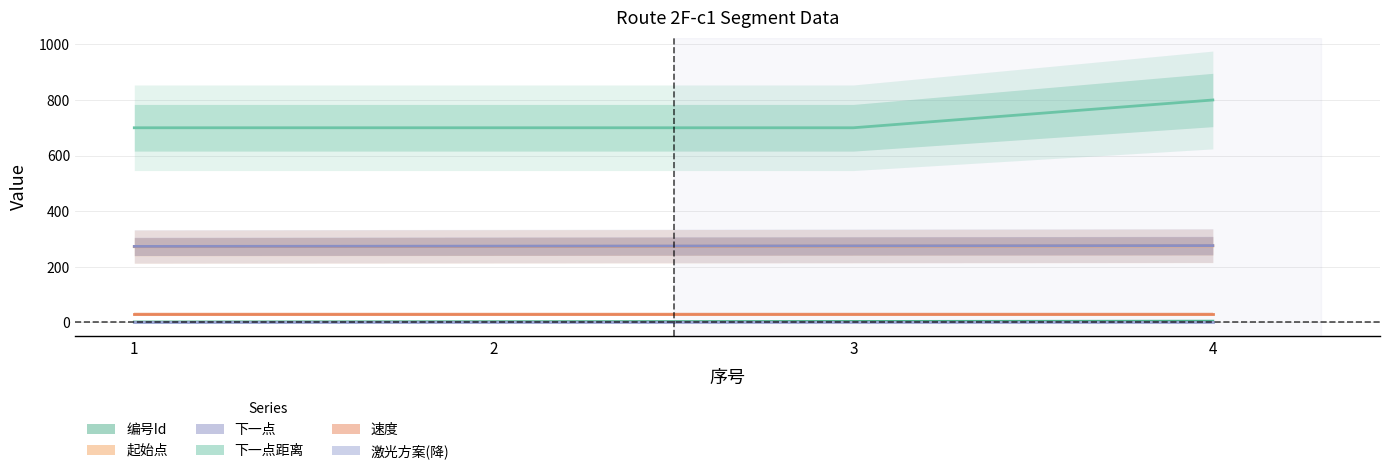

True or false: 编号Id has more than 2 interior local peaks.

False